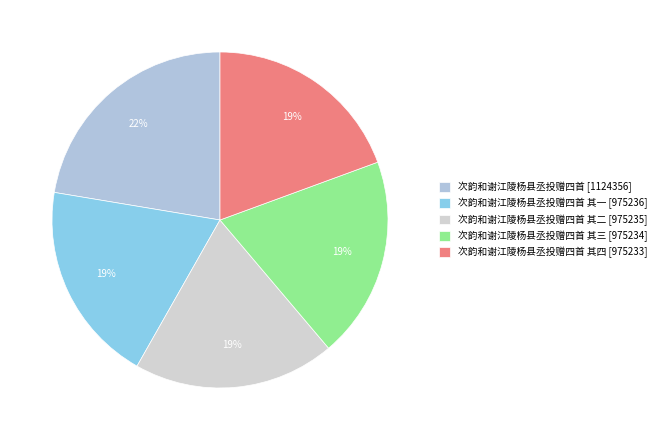

How many segments does this pie chart have?

5